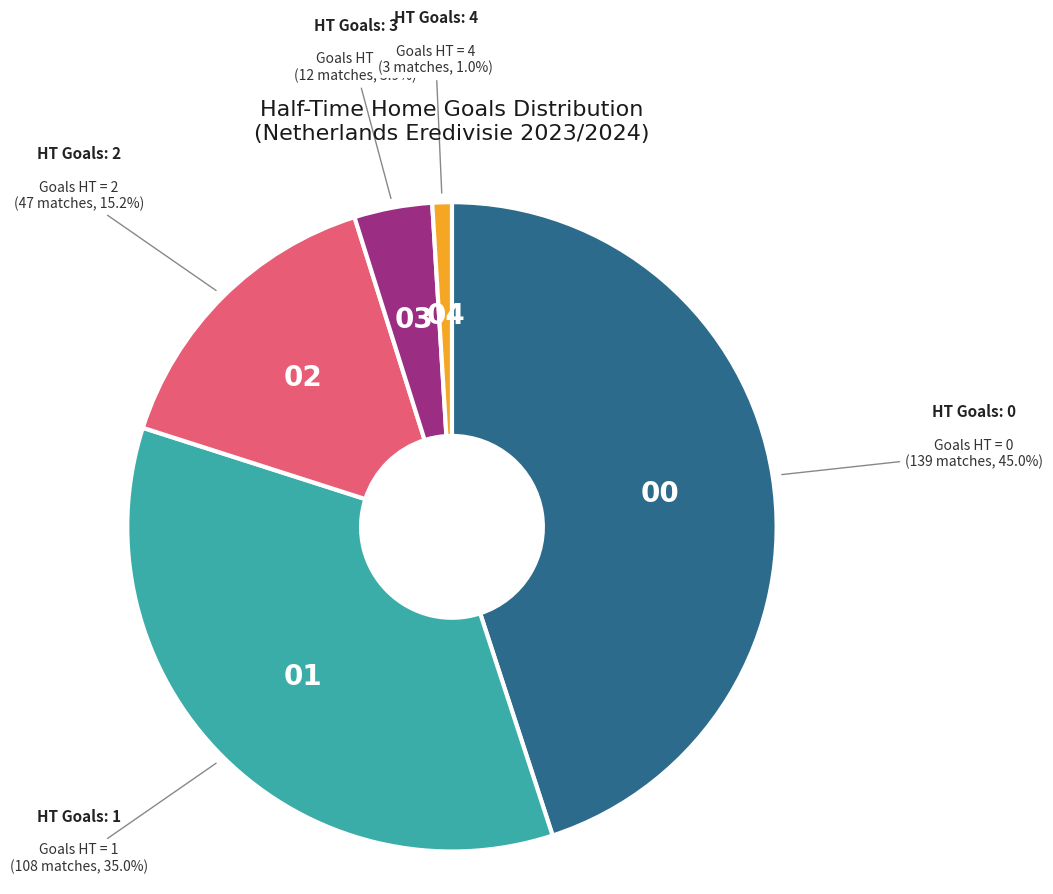

How many slices are in this pie chart?

5